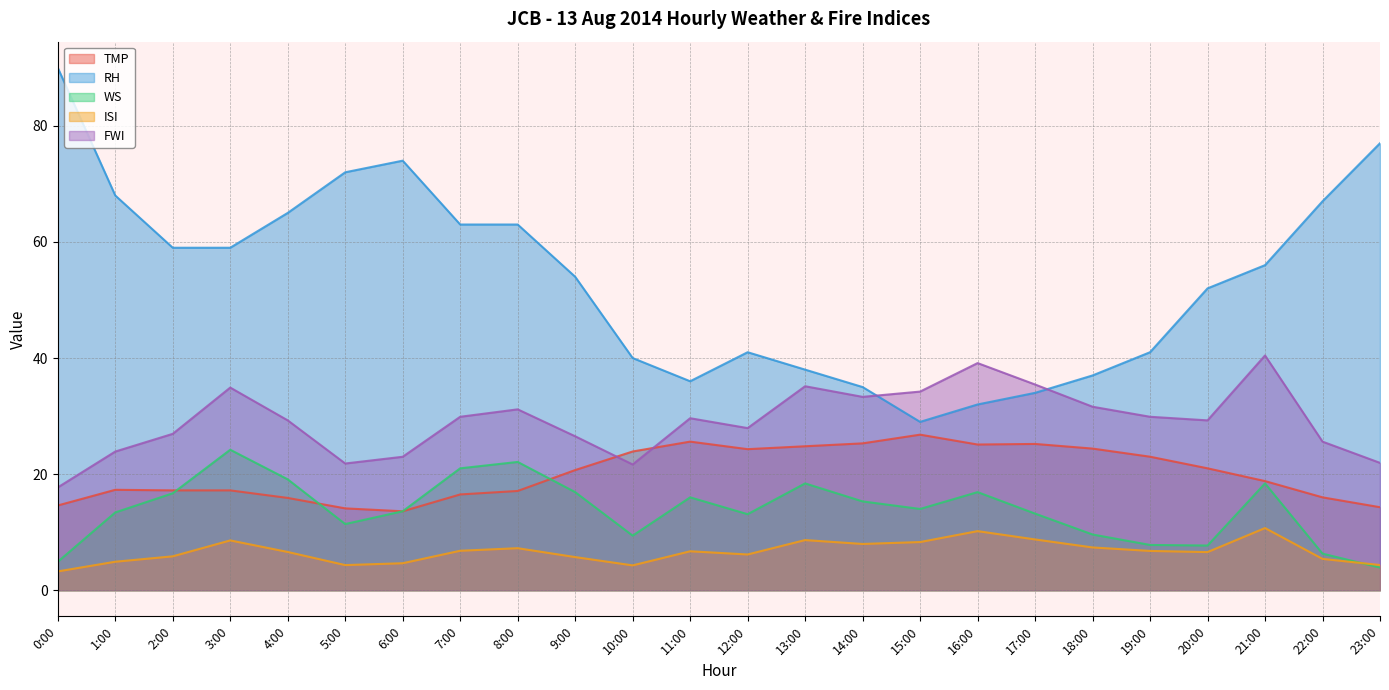

Reading right to left, transcribe all the data shown in this chart.

TMP: 14.3	16.0	18.8	21.0	23.0	24.4	25.2	25.1	26.8	25.3	24.8	24.3	25.6	23.9	20.7	17.1	16.5	13.6	14.1	15.9	17.2	17.2	17.3	14.6
RH: 77.0	67.0	56.0	52.0	41.0	37.0	34.0	32.0	29.0	35.0	38.0	41.0	36.0	40.0	54.0	63.0	63.0	74.0	72.0	65.0	59.0	59.0	68.0	90.0
WS: 3.9	6.3	18.4	7.7	7.8	9.6	13.2	16.9	14.0	15.3	18.4	13.1	16.0	9.4	16.9	22.1	21.0	13.6	11.4	19.1	24.2	16.7	13.4	4.9
ISI: 4.3	5.4	10.7	6.6	6.8	7.4	8.8	10.2	8.3	8.0	8.6	6.2	6.7	4.3	5.7	7.2	6.8	4.7	4.3	6.6	8.6	5.8	4.9	3.2
FWI: 21.9	25.6	40.4	29.3	29.9	31.6	35.4	39.1	34.2	33.3	35.1	27.9	29.6	21.7	26.5	31.2	29.9	23.0	21.8	29.3	34.9	26.9	23.9	17.7